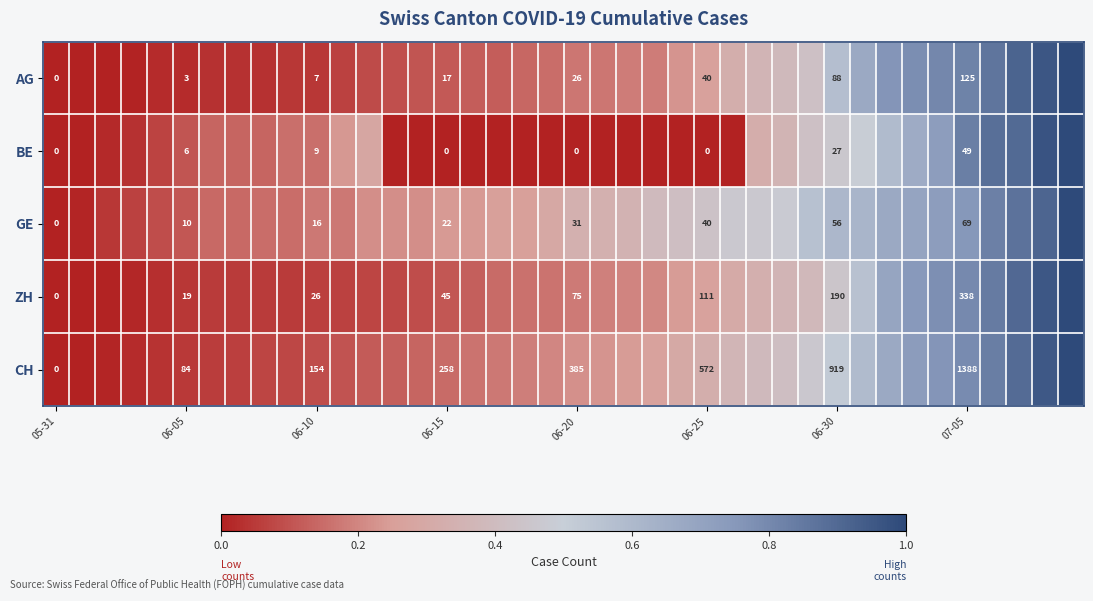

How many data points in AG are above 0?

37